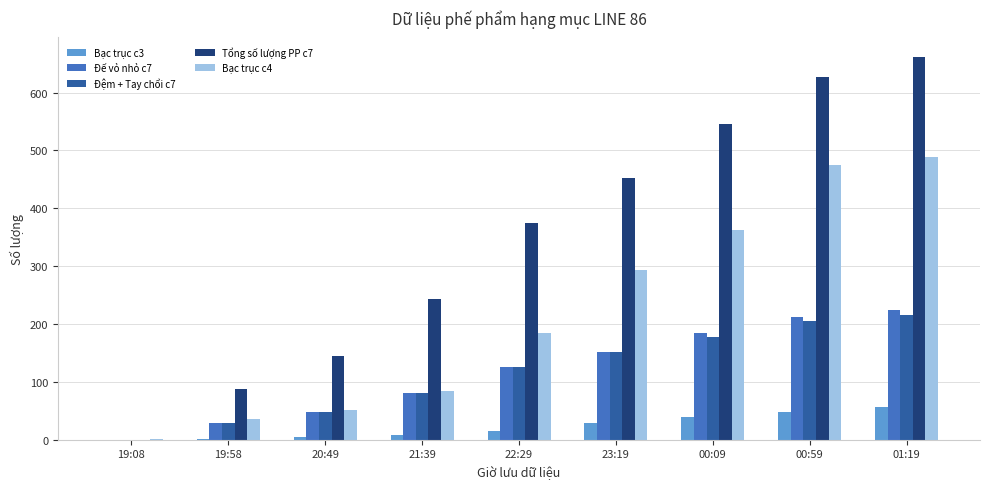

Count the number of data series in this chart.

5